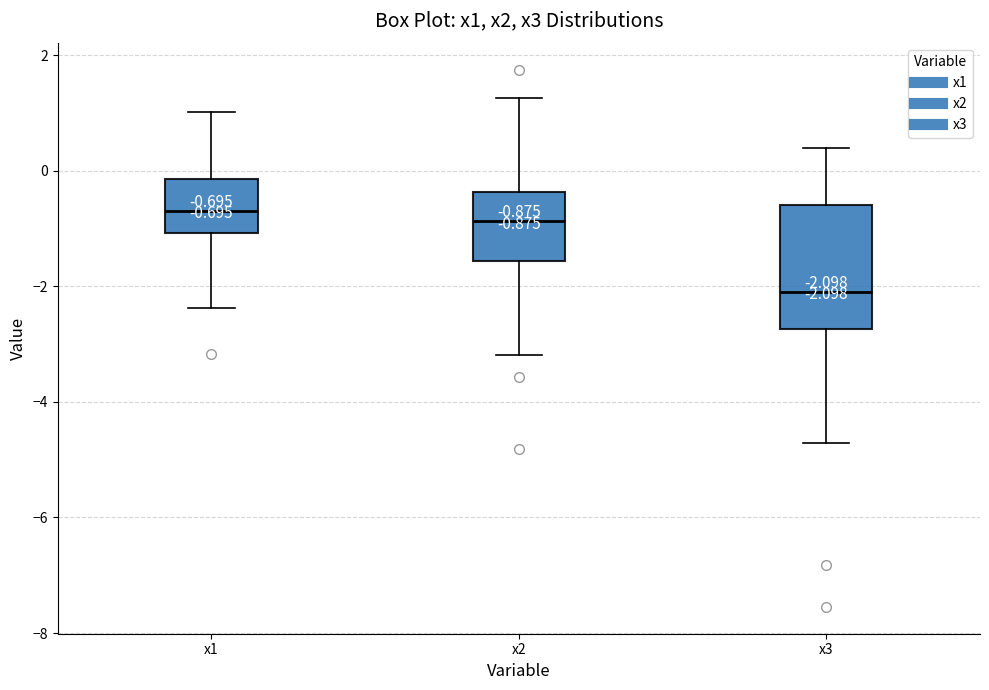

Which box's median line is the lowest?

x3